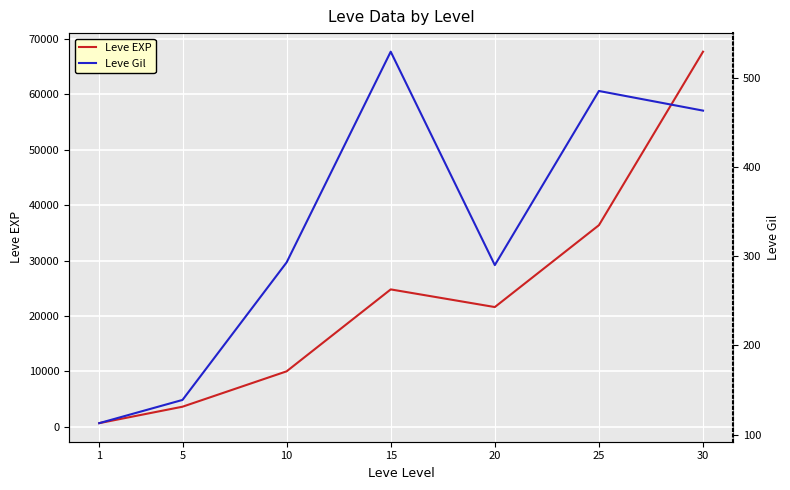

What is the spread (max minus min) of values at 5?

3461